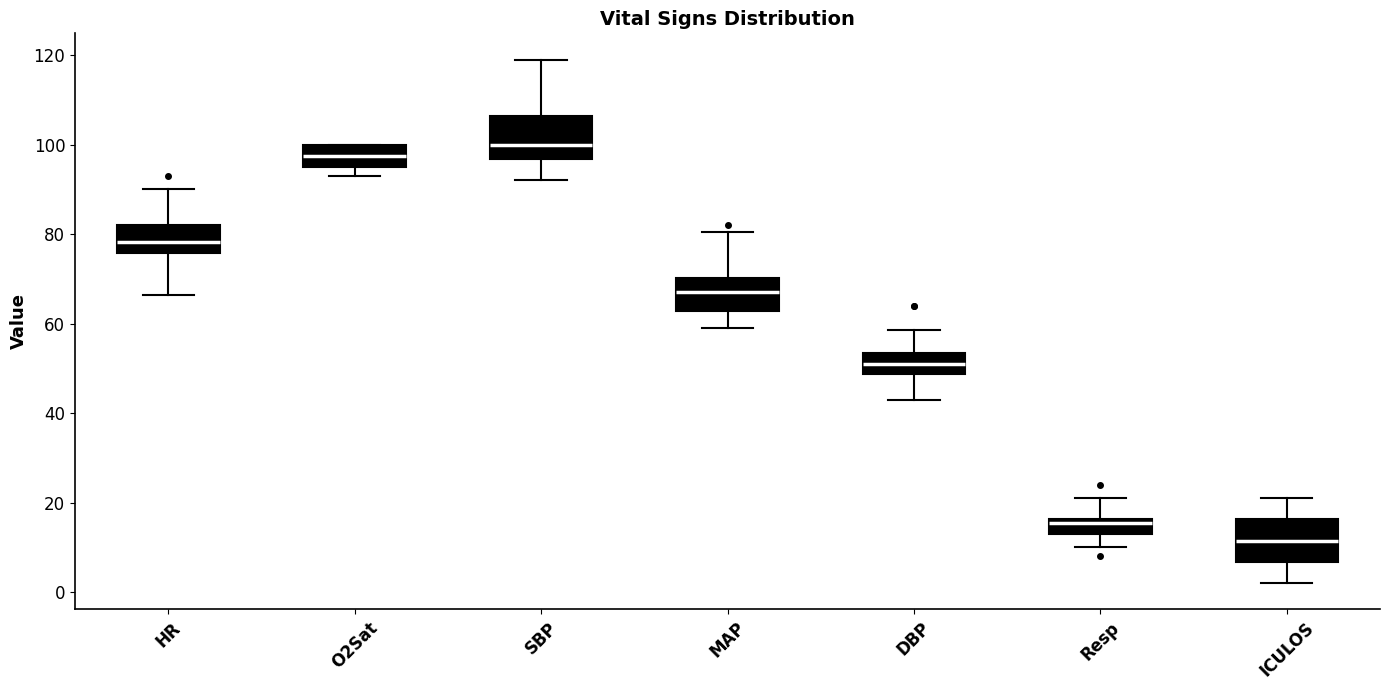

Reading left to right, transcribe this box plot: for each box, give where its median line is, the range the box spans, and where its two whiskers end, as read against the y-axis. The values are not printed on the chart, so give them approximately, as read against the axis.

HR: median 78, box 76 to 82, whiskers 66 to 90
O2Sat: median 98, box 96 to 100, whiskers 94 to 100
SBP: median 100, box 96 to 106, whiskers 92 to 120
MAP: median 68, box 62 to 70, whiskers 60 to 80
DBP: median 52, box 48 to 54, whiskers 44 to 58
Resp: median 16 (just below the box's upper edge), box 14 to 16, whiskers 10 to 22
ICULOS: median 12, box 6 to 16, whiskers 2 to 22